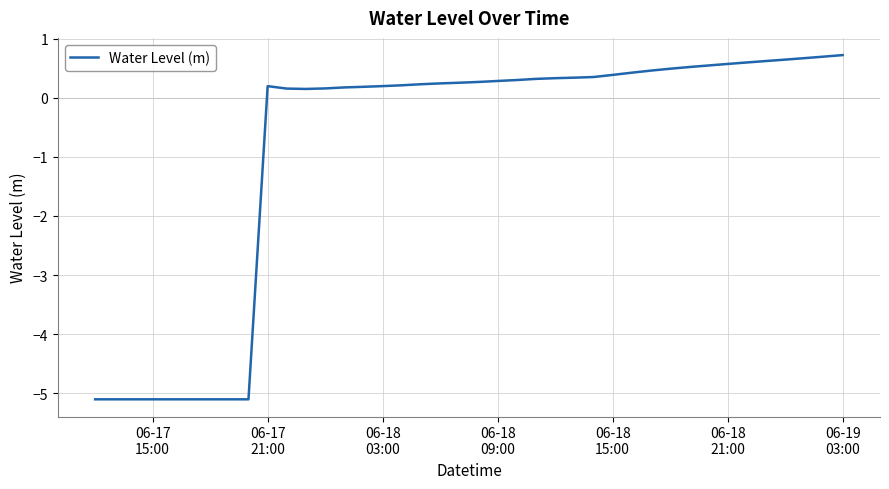

How many positive values are there?

31